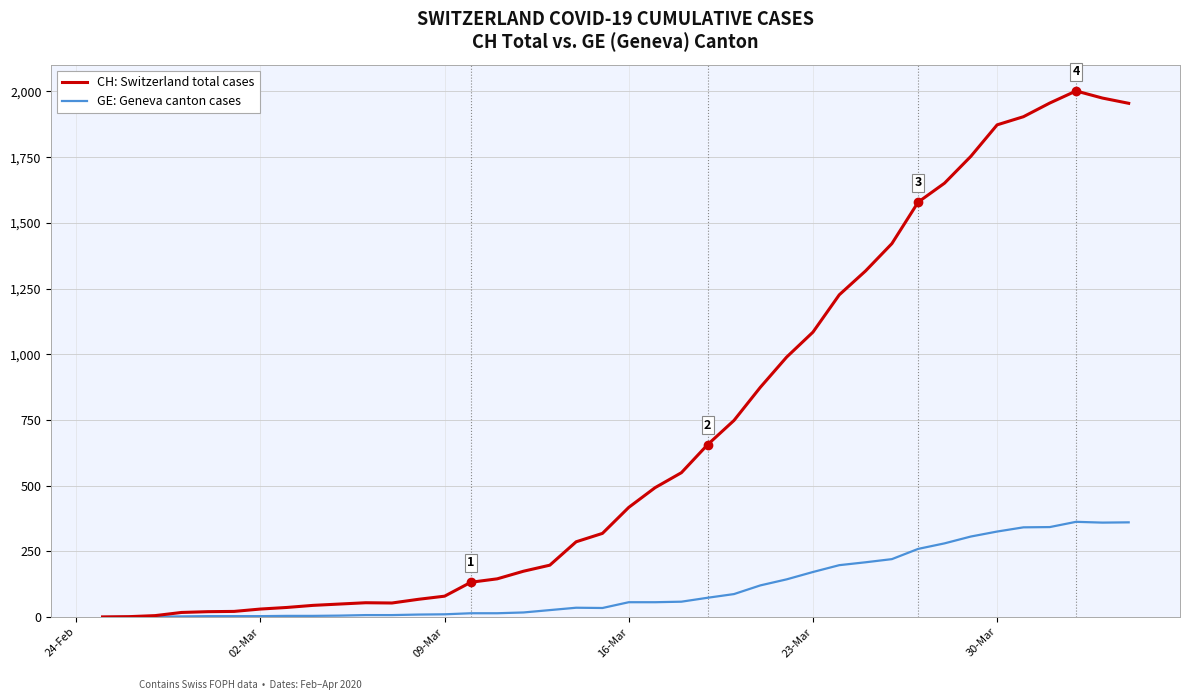

Rank the series by their average value, from highest to lowest.

CH: Switzerland total cases, GE: Geneva canton cases